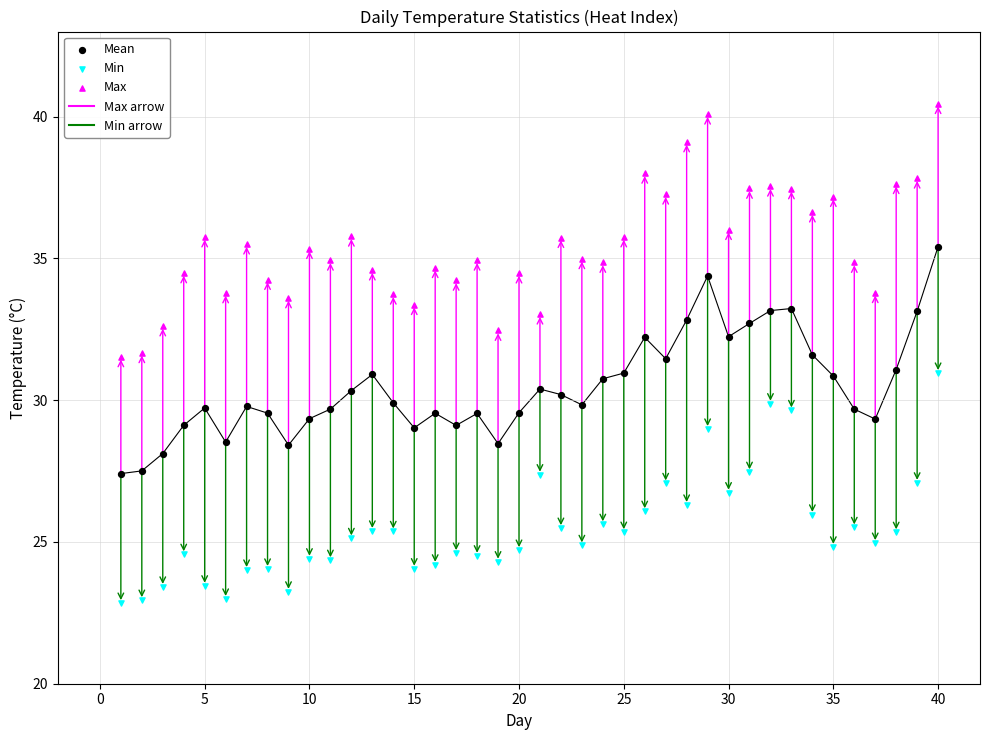

Across all data points, what is the range of X values (max minus min)?

39.0